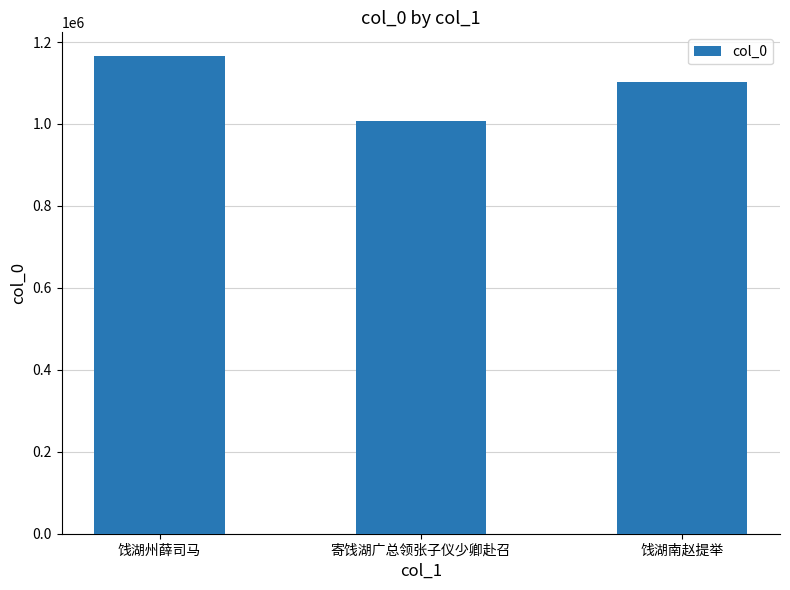

Approximately how many times larger is the value at 饯湖南赵提举 compared to 寄饯湖广总领张子仪少卿赴召?

1.1